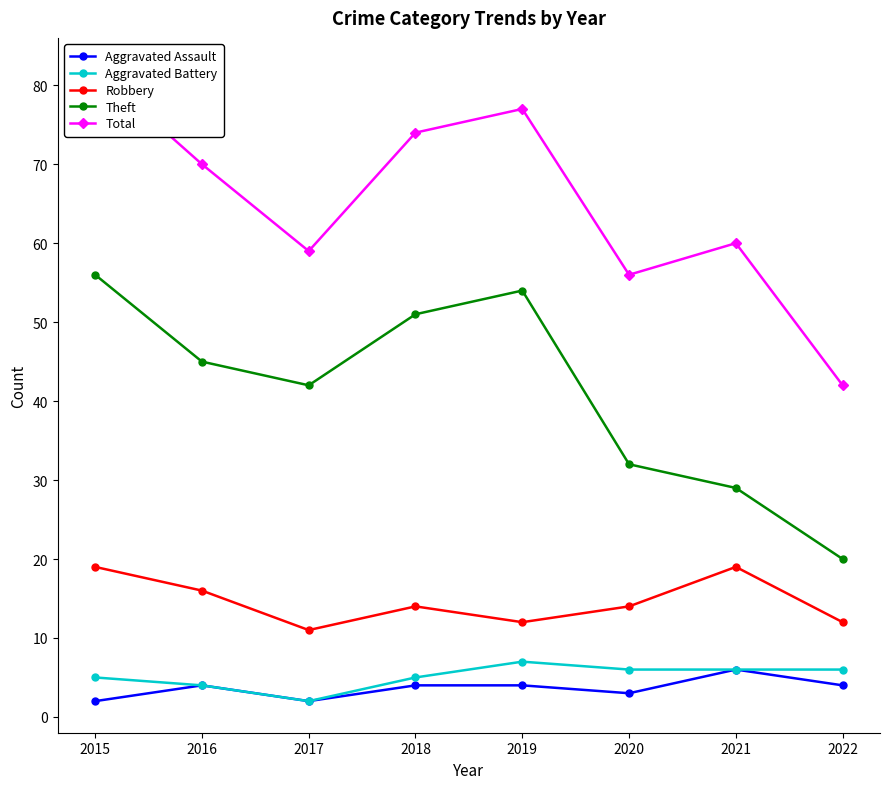

Which category has the lowest value in the Total series?

2022